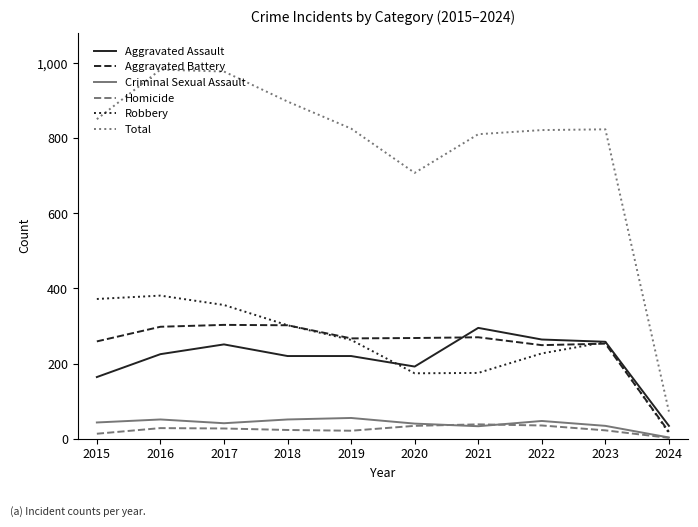

Which series has the largest range (max minus min)?

Total